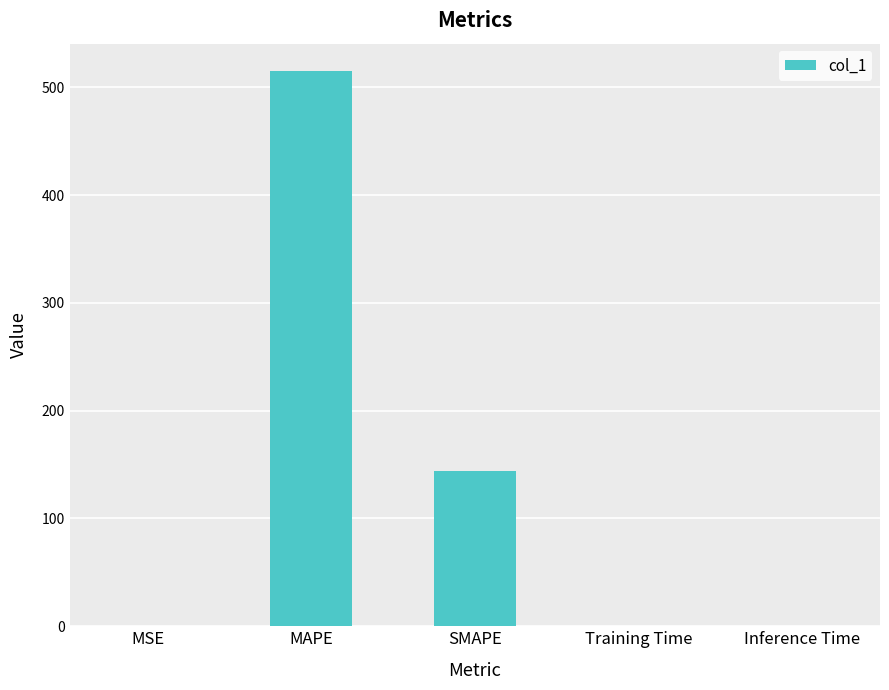

At which category does the chart reach its peak across all series?

MAPE